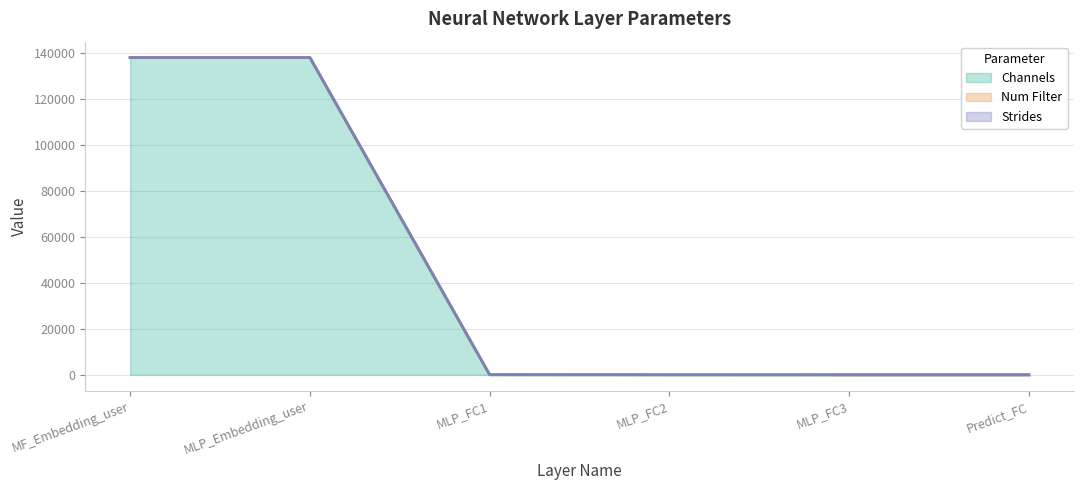

What position from the right is MF_Embedding_user?

6